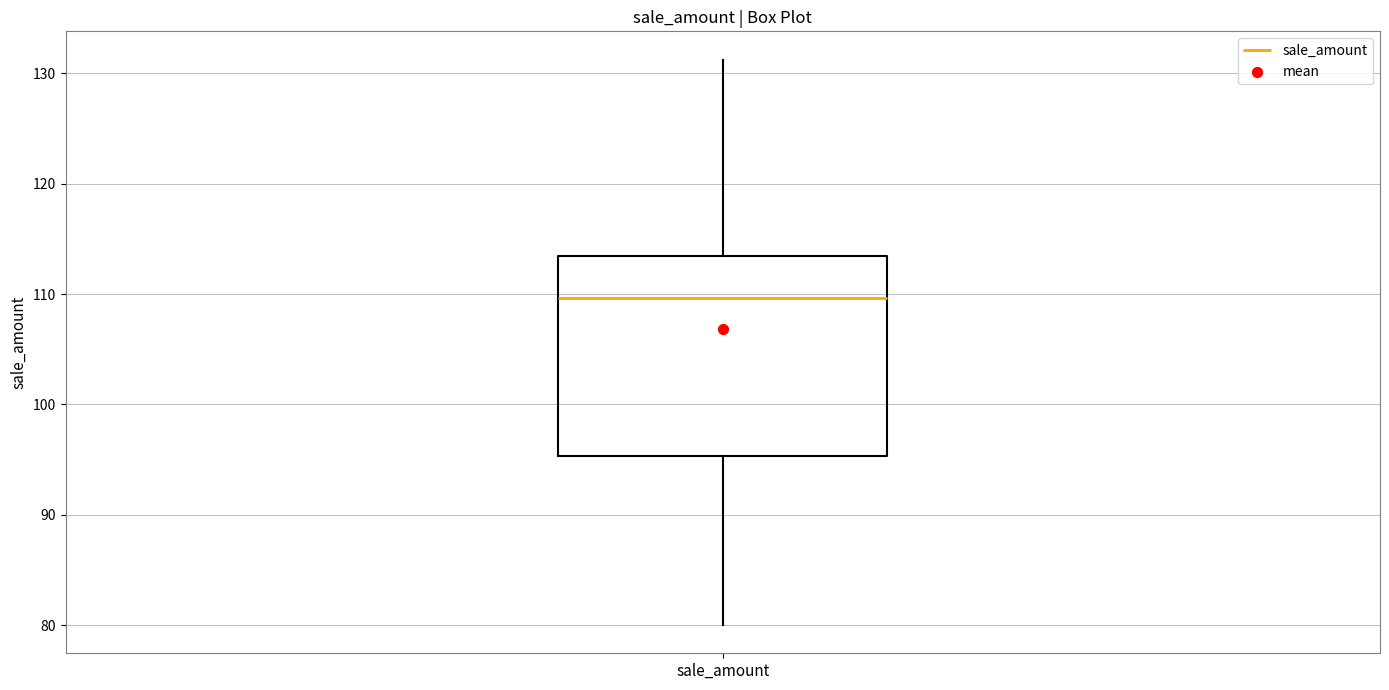

Read this box plot against the y-axis: the position of the median line, the range covered by the box, and the ends of both whiskers. The values are not printed on the chart, so give them approximately, as read against the axis.

median 110, box 95 to 113, whiskers 80 to 131